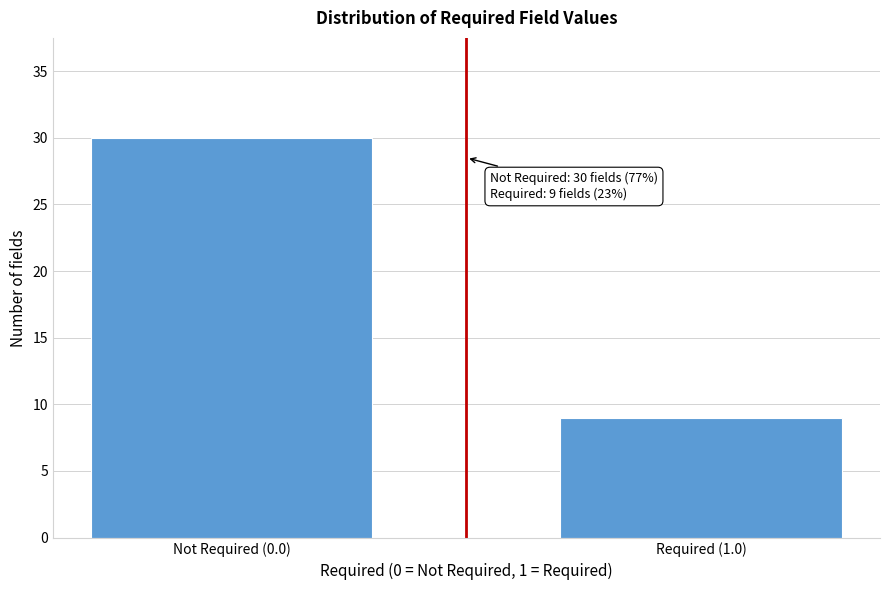

Reading left to right, extract all data points from this chart.

30	9